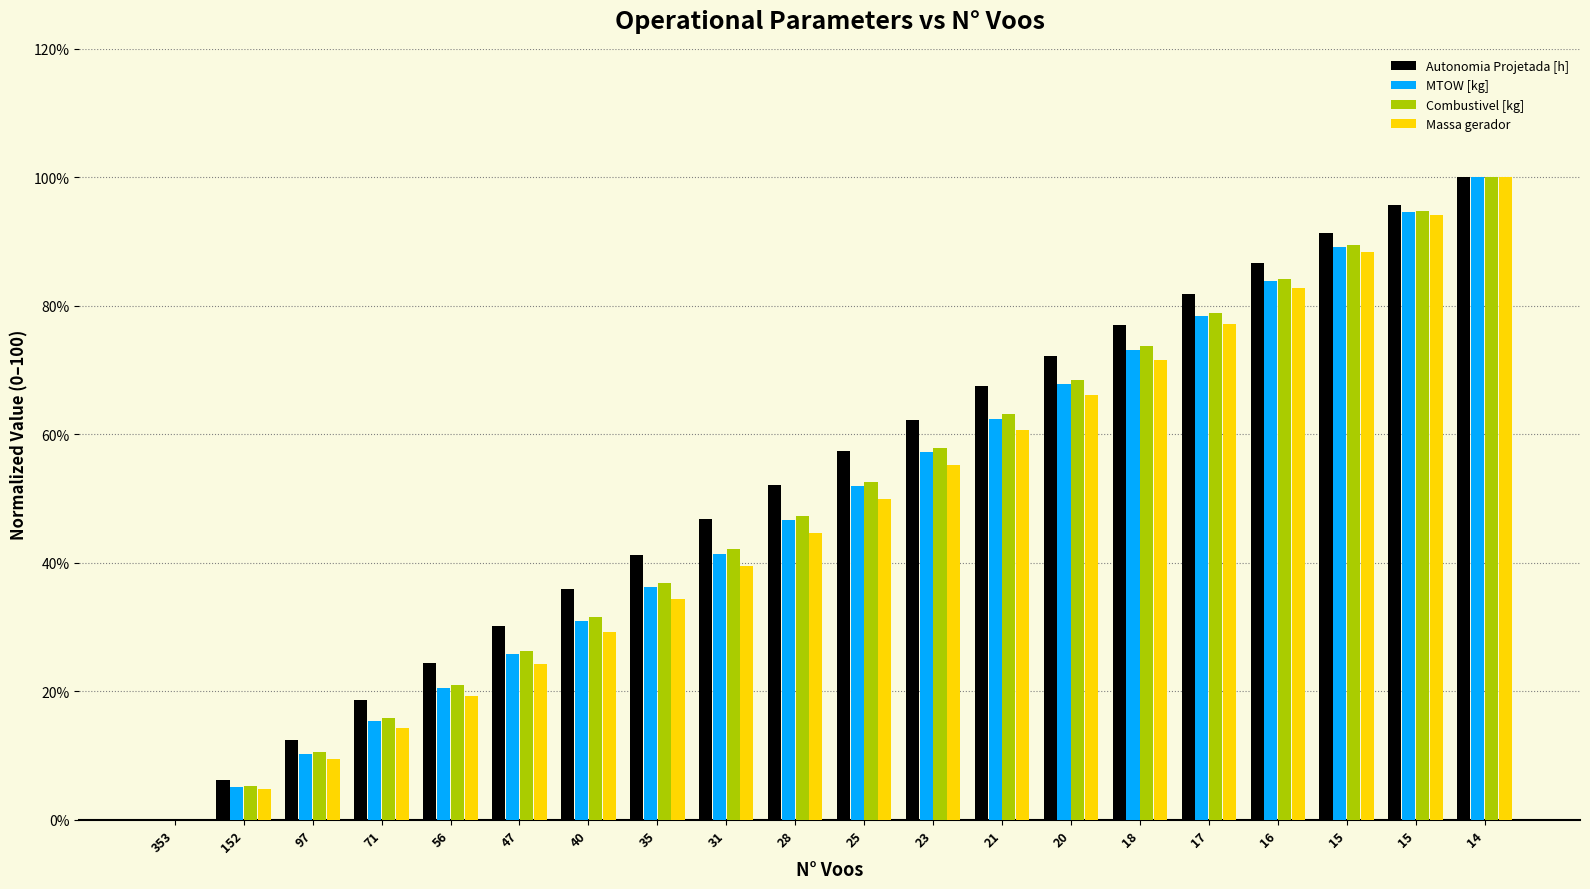

Reading left to right, transcribe all the data shown in this chart.

Autonomia Projetada [h]: 353=0.0	152=6.2	97=12.4	71=18.7	56=24.4	47=30.1	40=35.9	35=41.1	31=46.9	28=52.2	25=57.4	23=62.2	21=67.5	20=72.2	18=77.0	17=81.8	16=86.6	15=91.4	15=95.7	14=100.0
MTOW [kg]: 353=0.0	152=5.1	97=10.3	71=15.4	56=20.6	47=25.7	40=30.9	35=36.2	31=41.4	28=46.6	25=51.9	23=57.2	21=62.5	20=67.8	18=73.1	17=78.5	16=83.8	15=89.2	15=94.6	14=100.0
Combustivel [kg]: 353=0.0	152=5.3	97=10.5	71=15.8	56=21.1	47=26.3	40=31.6	35=36.8	31=42.1	28=47.4	25=52.6	23=57.9	21=63.2	20=68.4	18=73.7	17=78.9	16=84.2	15=89.5	15=94.7	14=100.0
Massa gerador: 353=0.0	152=4.7	97=9.5	71=14.4	56=19.2	47=24.3	40=29.3	35=34.3	31=39.5	28=44.6	25=49.9	23=55.2	21=60.7	20=66.1	18=71.5	17=77.1	16=82.7	15=88.4	15=94.1	14=100.0